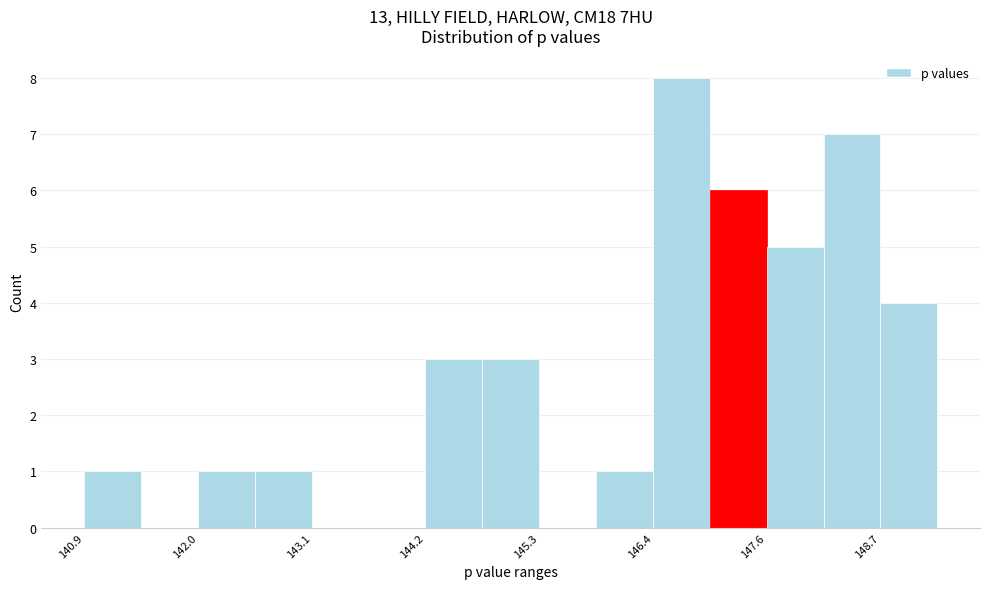

Around what value on the x-axis is the tallest bar? Give the approximate position of its centre, as read against the axis.

146.8